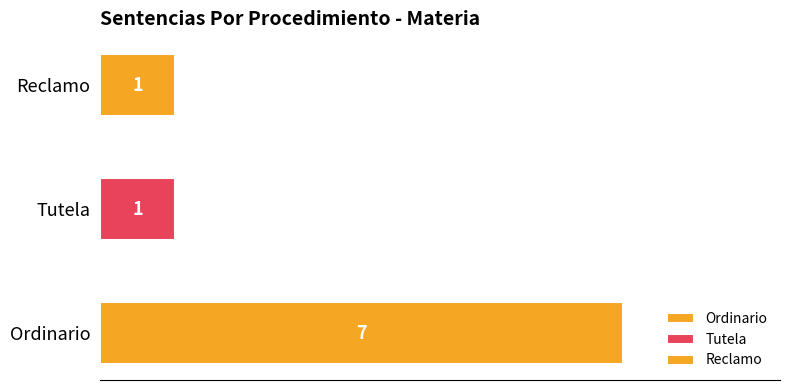

Reading left to right, what are all the values shown in this chart?

7	1	1